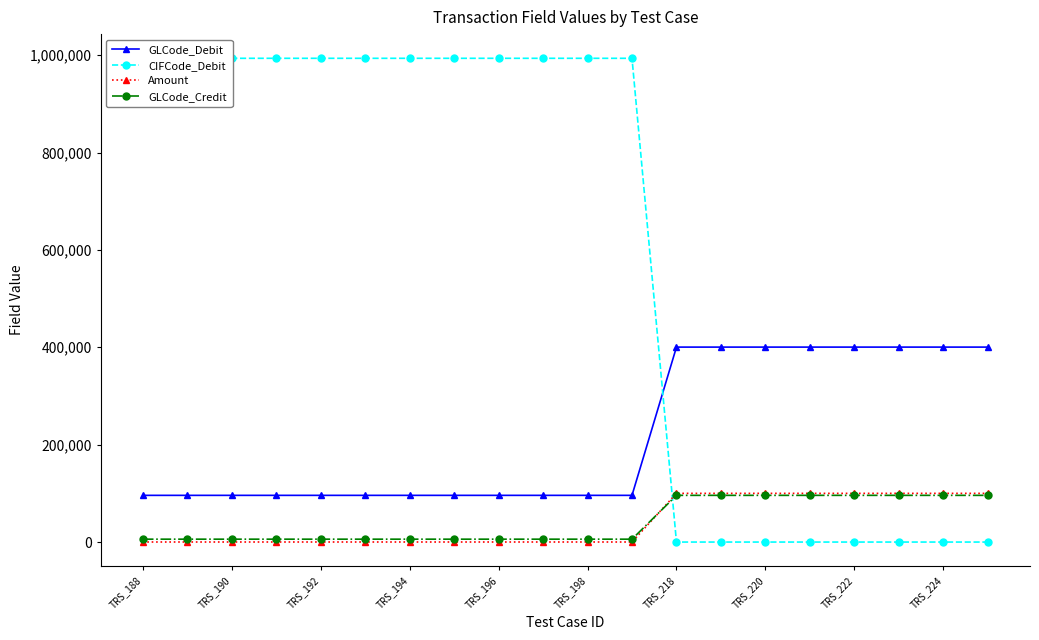

True or false: GLCode_Credit and GLCode_Debit intersect in this chart.

False